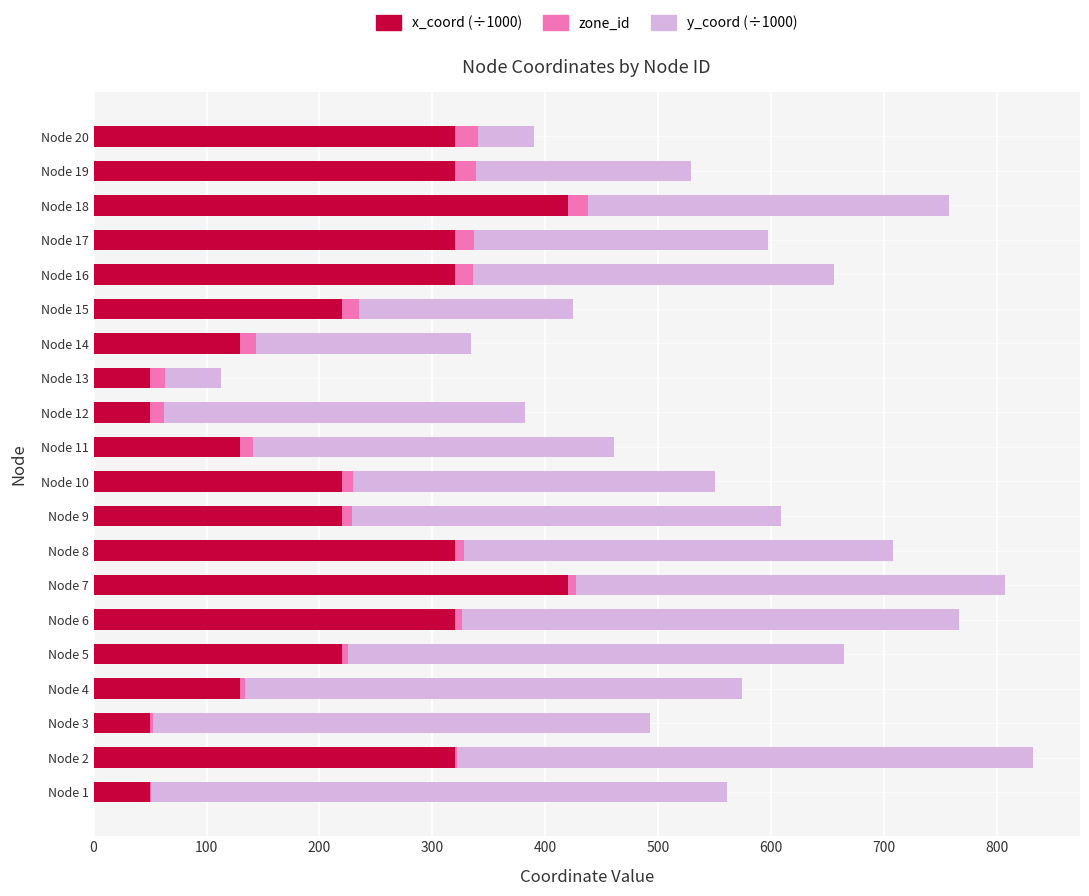

Count the number of data series in this chart.

3